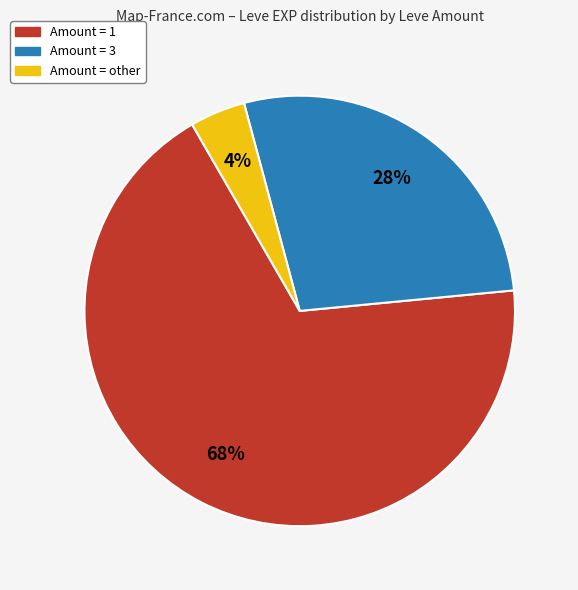

To the nearest percent, what is the average slice percentage?

33%